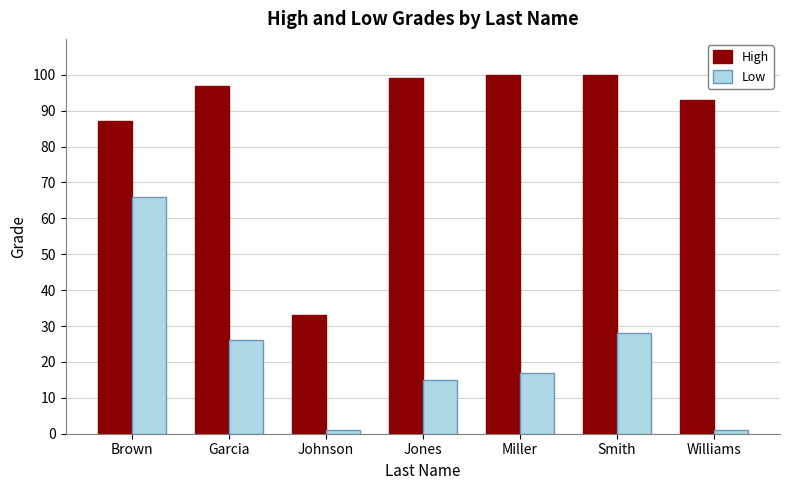

How many distinct data groups are displayed?

2